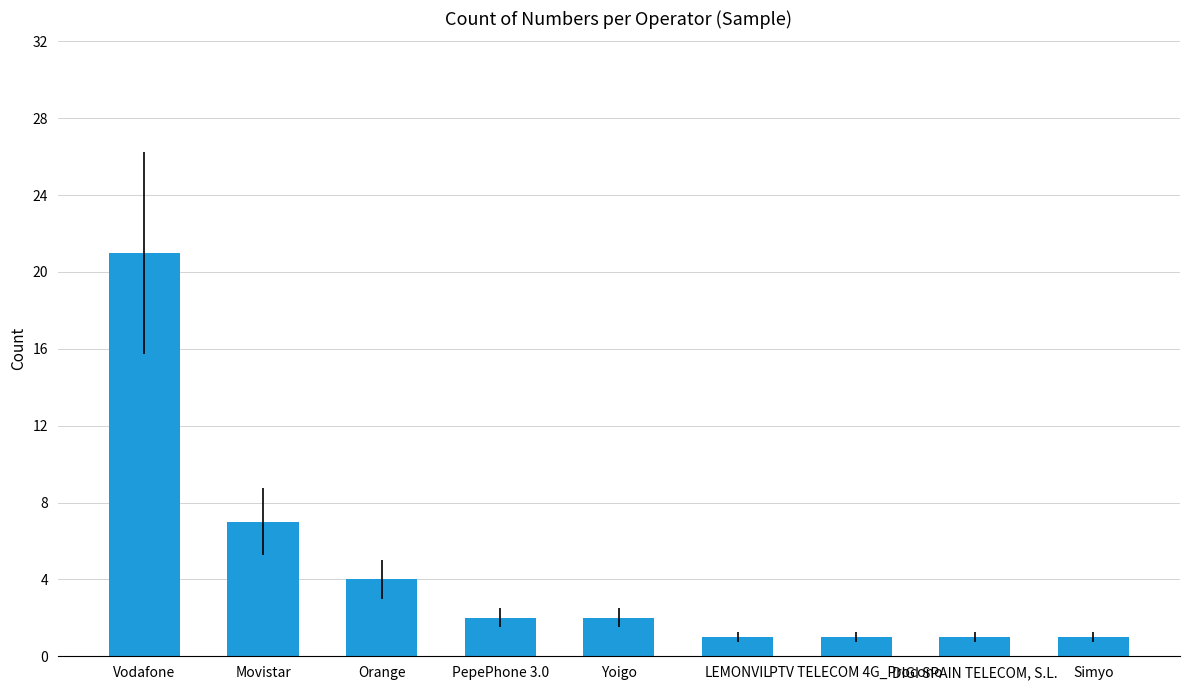

What is the difference between the maximum and minimum values?

20